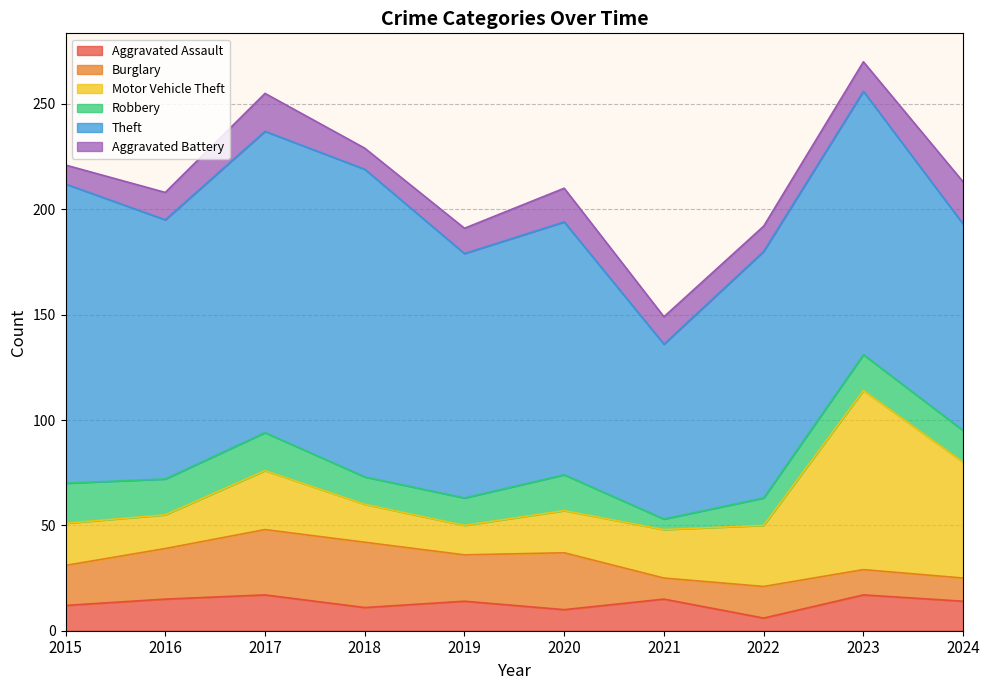

How many interior local valleys does the Aggravated Assault series have?

3